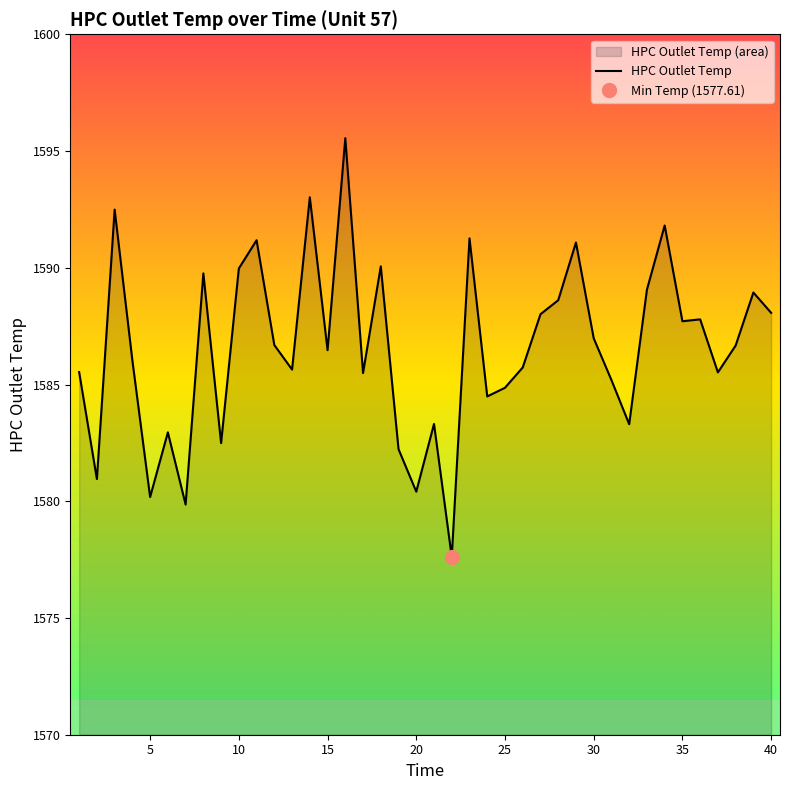

What is the lowest value of the HPC Outlet Temp series?

1577.6